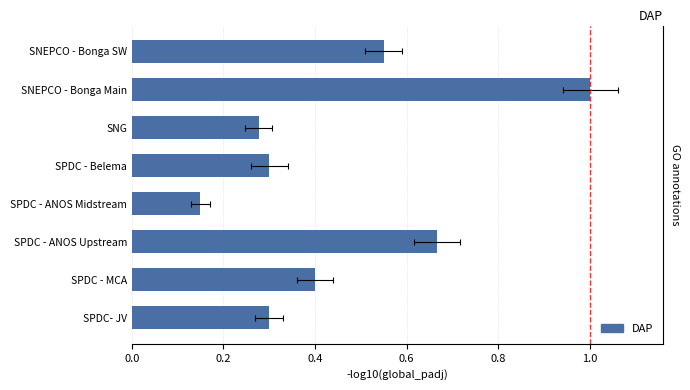

What is the smallest value displayed?

0.1